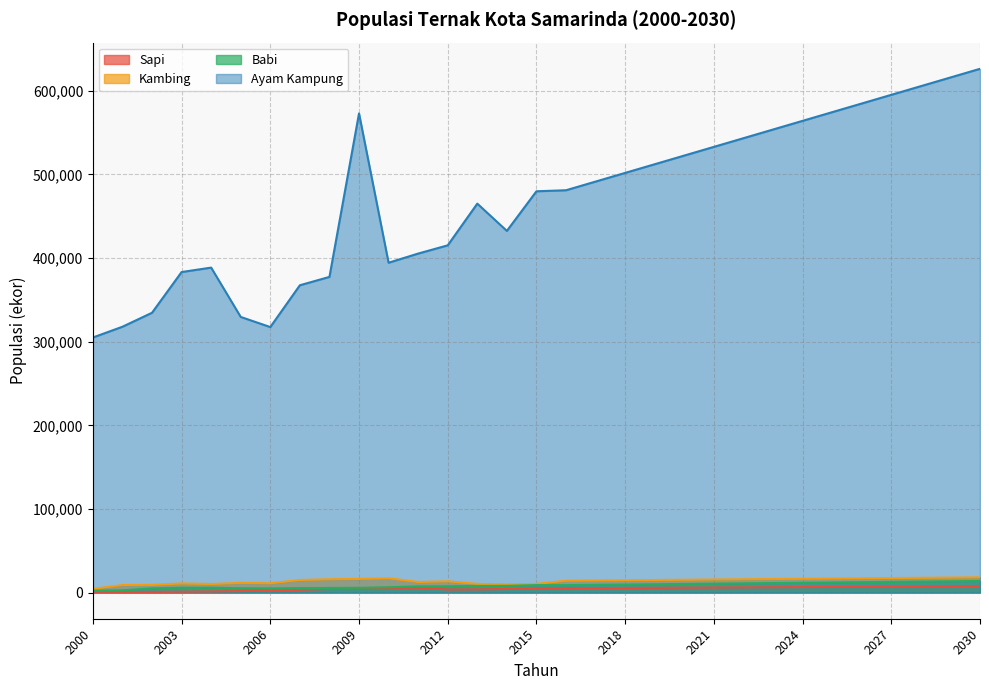

Reading left to right, what are all the values shown in this chart?

Sapi: 2000=870.0	2001=748.0	2002=763.0	2003=1025.0	2004=1339.0	2005=1762.0	2006=2291.0	2007=3273.0	2008=4258.0	2009=5222.0	2010=5525.0	2011=5681.0	2012=3671.0	2013=3772.0	2014=4266.0	2015=4996.0	2016=5288.0	2017=5316.7	2018=5484.7	2019=5658.1	2020=5831.4	2021=6004.7	2022=6178.0	2023=6351.3	2024=6524.7	2025=6698.0	2026=6871.3	2027=7044.6	2028=7217.9	2029=7391.2	2030=7564.6
Kambing: 2000=4369.0	2001=8990.0	2002=9190.0	2003=10903.0	2004=10236.0	2005=11546.0	2006=11107.0	2007=15044.0	2008=15895.0	2009=16289.0	2010=17075.0	2011=12635.0	2012=13440.0	2013=10353.0	2014=9730.0	2015=10371.0	2016=14149.7	2017=14438.1	2018=14726.5	2019=15014.9	2020=15303.3	2021=15591.7	2022=15880.1	2023=16168.5	2024=16456.9	2025=16745.3	2026=17033.7	2027=17322.1	2028=17610.5	2029=17898.9	2030=18187.3
Babi: 2000=2153.0	2001=2662.0	2002=5015.0	2003=5733.0	2004=5746.0	2005=5111.0	2006=4922.0	2007=5279.0	2008=5511.0	2009=5628.0	2010=6321.0	2011=7348.0	2012=7498.0	2013=7942.0	2014=8071.0	2015=8907.0	2016=8857.0	2017=9209.0	2018=9561.0	2019=9912.9	2020=10264.9	2021=10616.8	2022=10968.8	2023=11320.7	2024=11672.6	2025=12024.6	2026=12376.5	2027=12728.5	2028=13080.5	2029=13432.4	2030=13784.4
Ayam Kampung: 2000=305000.0	2001=317900.0	2002=334600.0	2003=383300.0	2004=388600.0	2005=329600.0	2006=317500.0	2007=367500.0	2008=377500.0	2009=573000.0	2010=394440.0	2011=405390.0	2012=415240.0	2013=465109.0	2014=432502.0	2015=479884.0	2016=481120.0	2017=491494.0	2018=501868.0	2019=512242.0	2020=522616.0	2021=532990.0	2022=543364.0	2023=553738.0	2024=564112.0	2025=574486.0	2026=584860.0	2027=595234.0	2028=605608.0	2029=615982.0	2030=626356.0